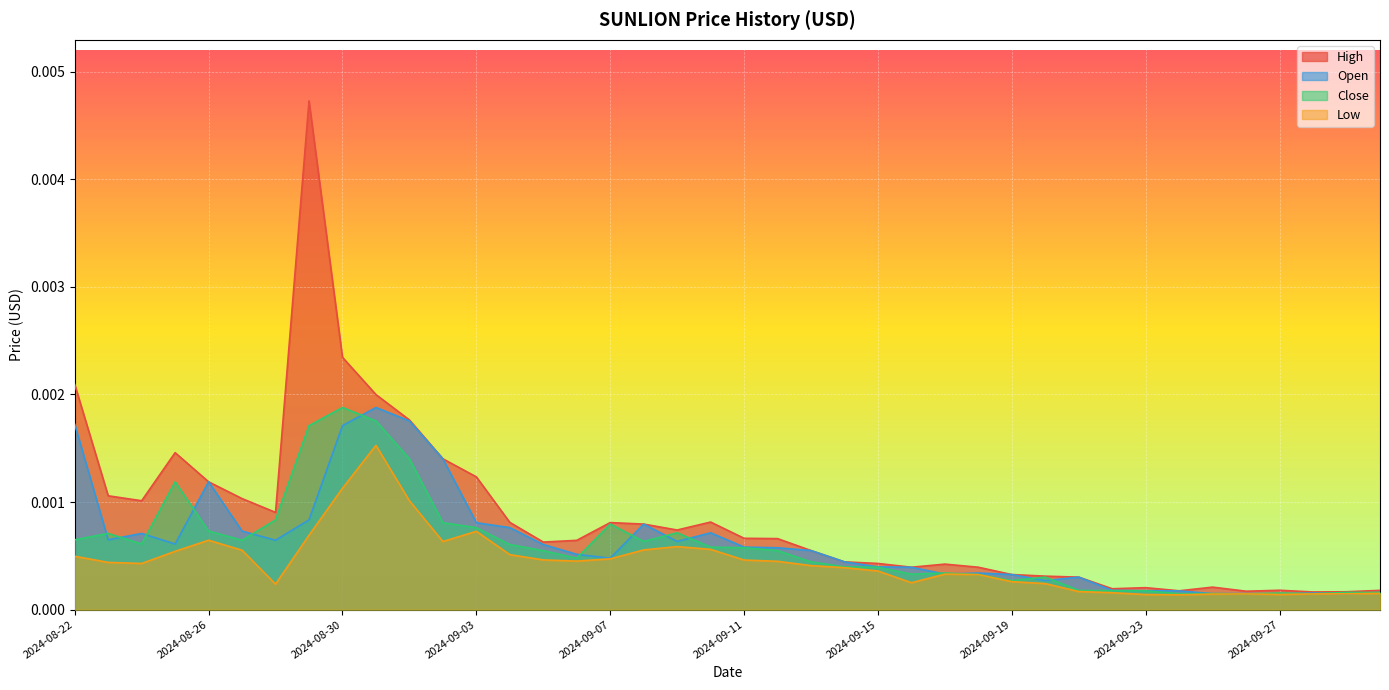

Which series changed the most between 2024-09-24 and 2024-09-25?

High